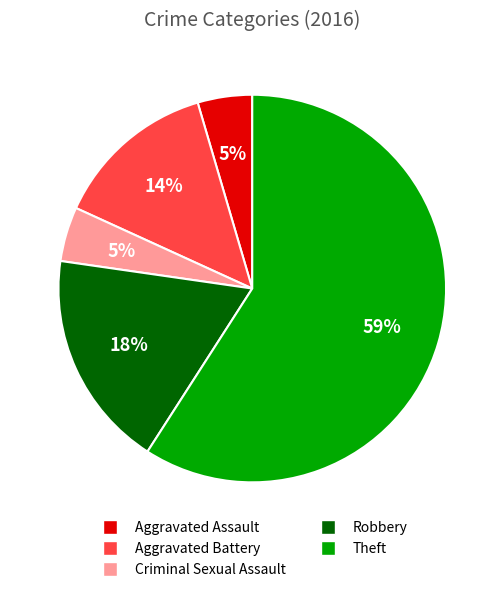

Is the sum of Robbery and Theft greater than half?

Yes